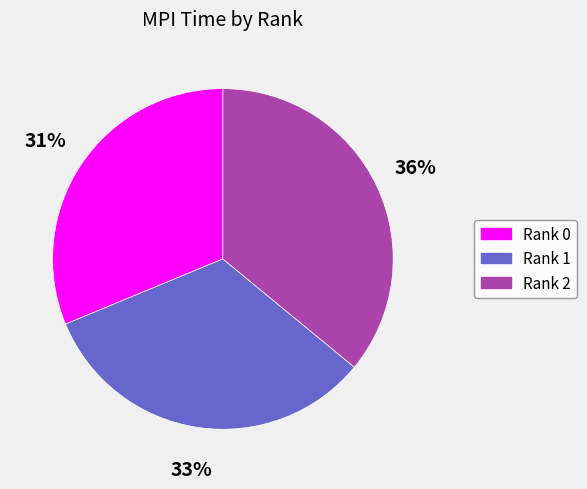

How many segments does this pie chart have?

3